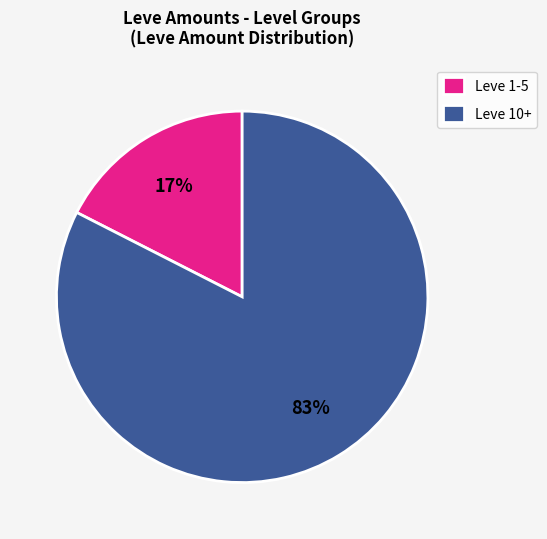

Does any single category account for the majority?

Yes